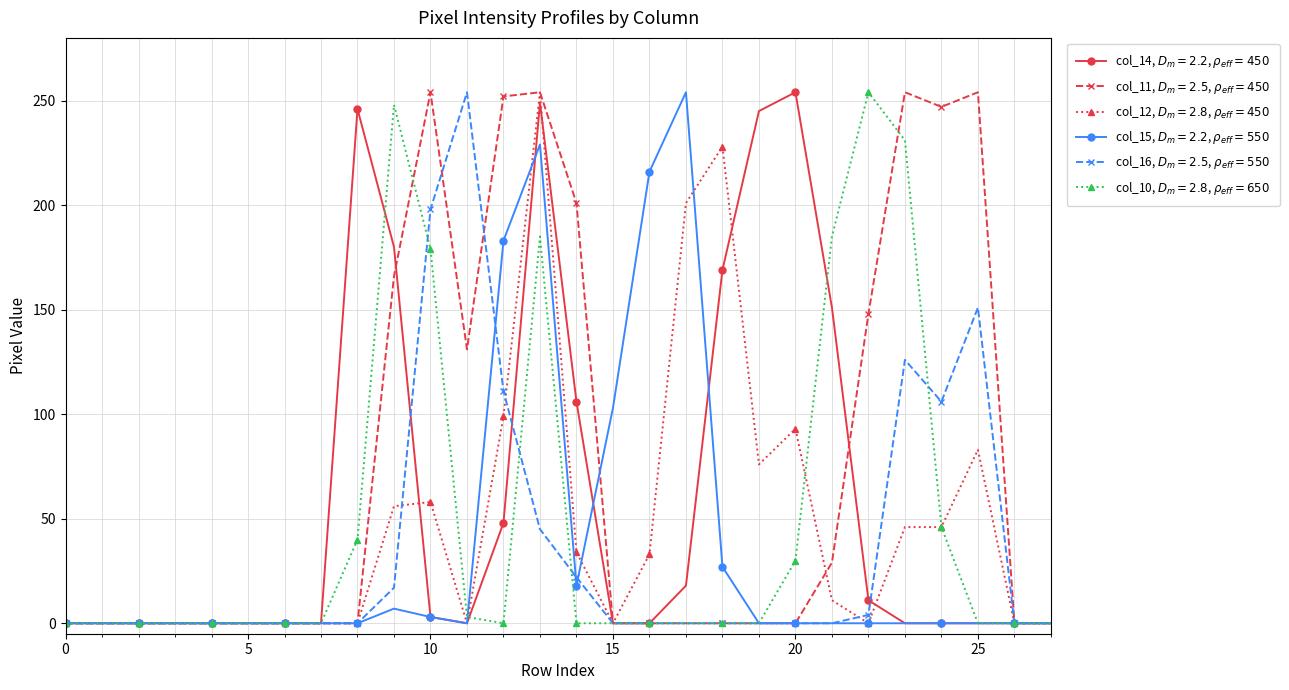

What is the greatest value displayed?

254